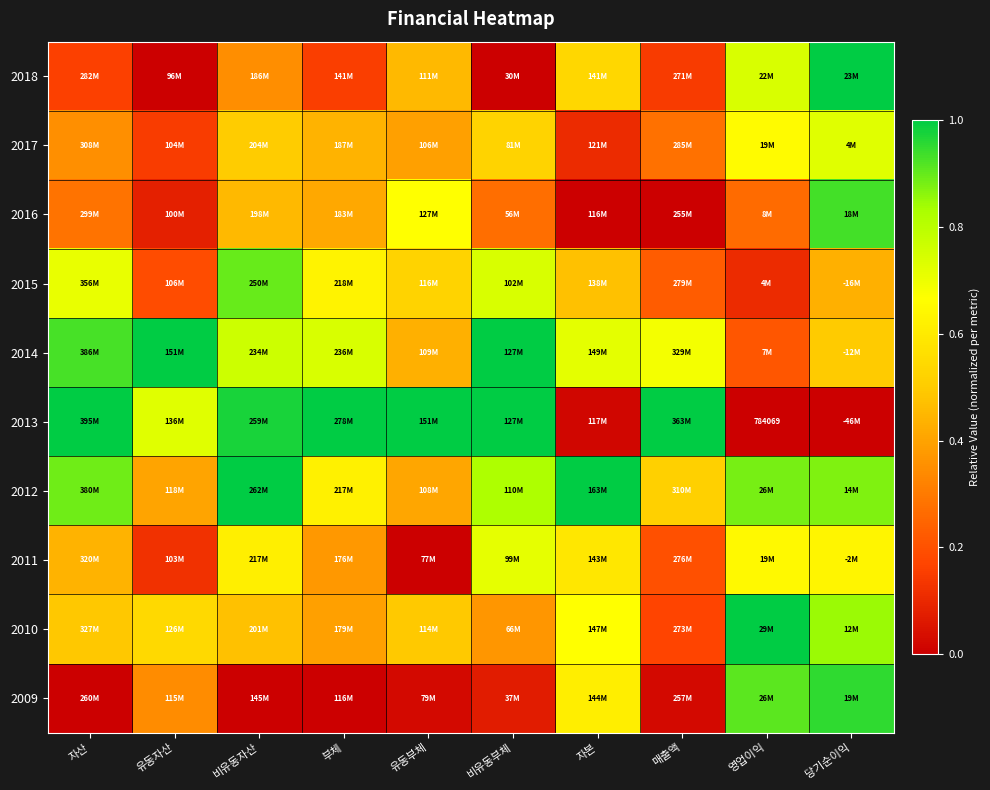

Which series changed the most between 비유동자산 and 자본?

2013